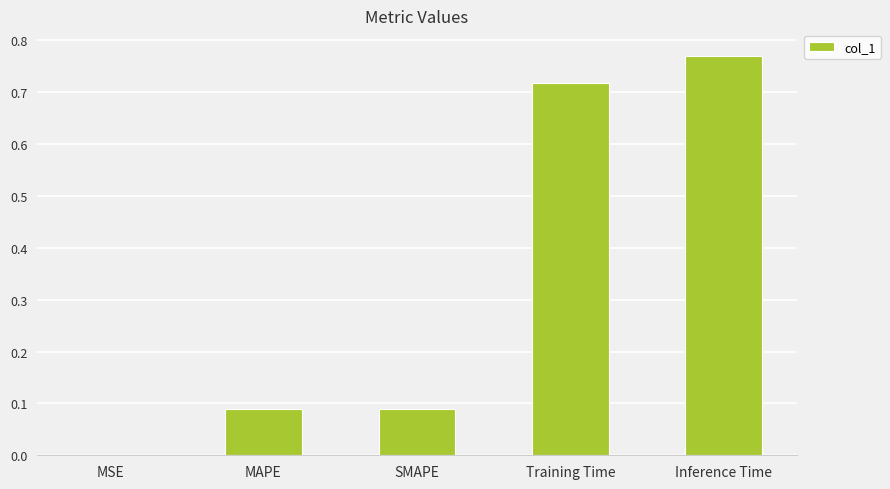

Between SMAPE and MSE, which is larger?

SMAPE